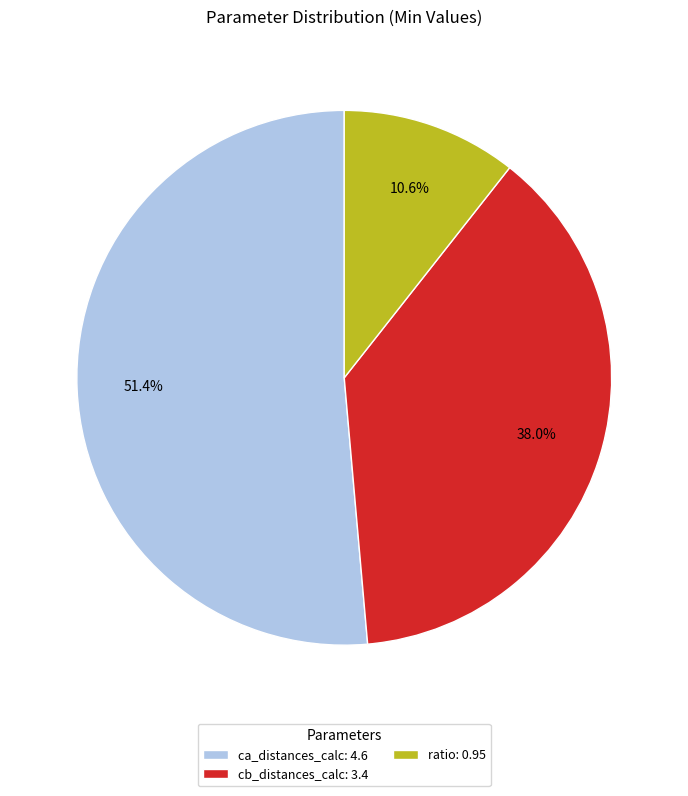

Is it true that ca_distances_calc is 51% of the pie?

True